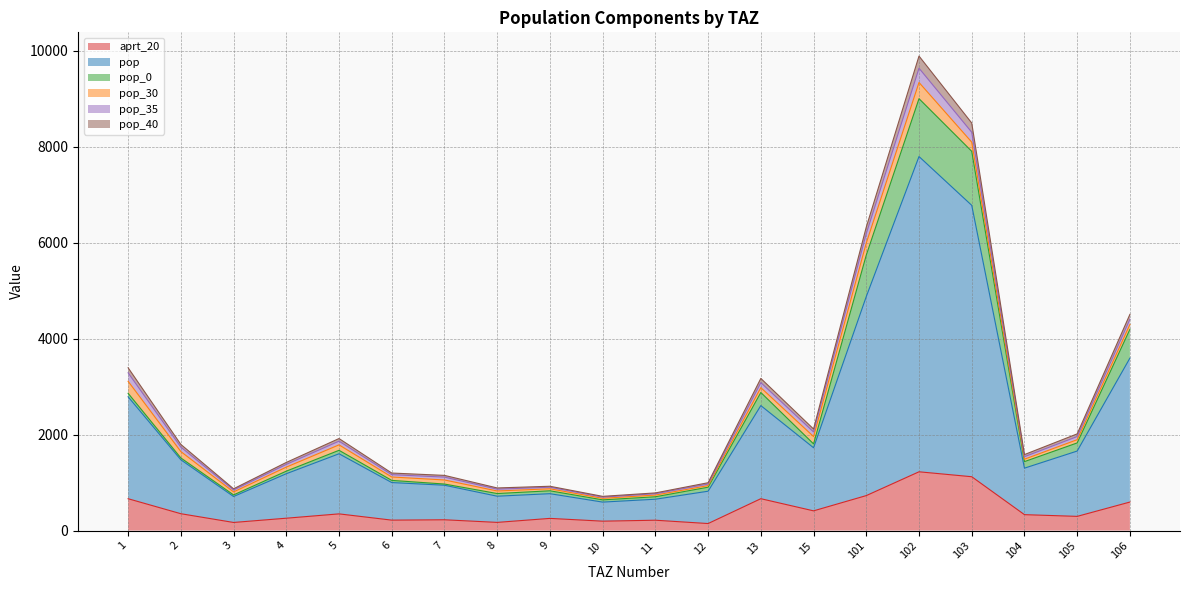

Which category has the highest value in the pop_40 series?

102